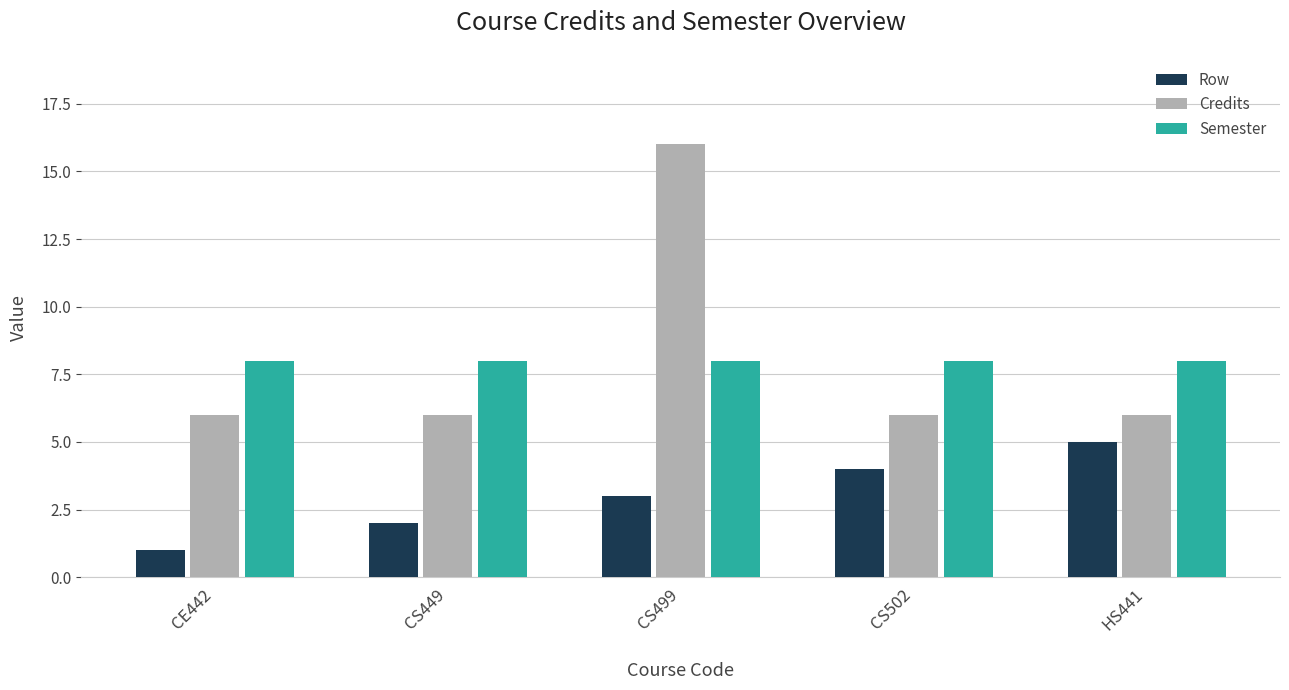

How many series are shown in this chart?

3